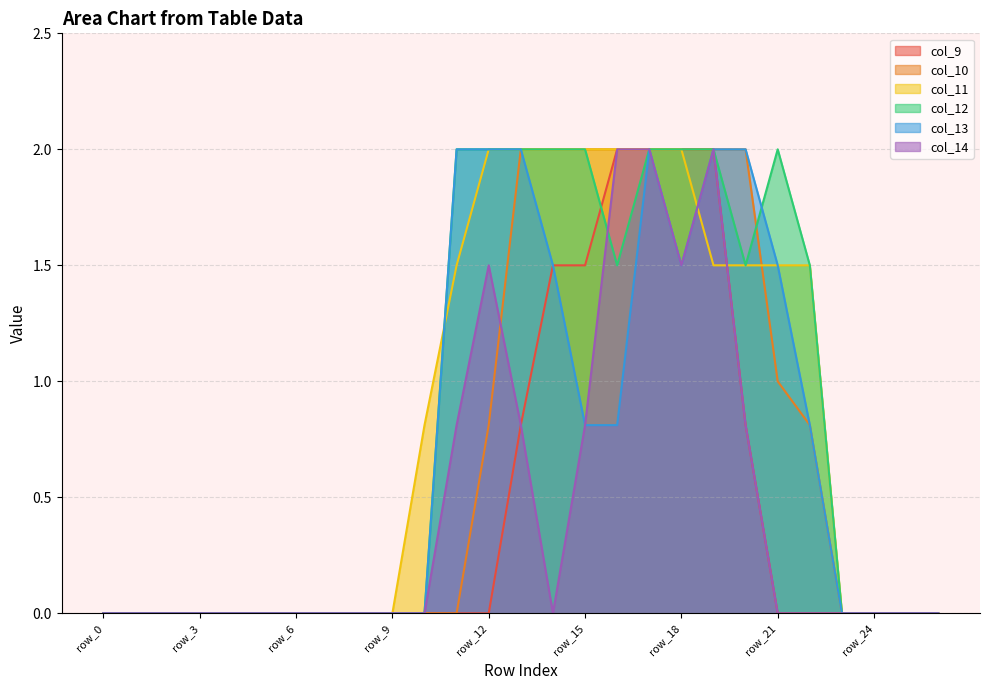

True or false: col_11 has a value of 2.0 at row_18.

True